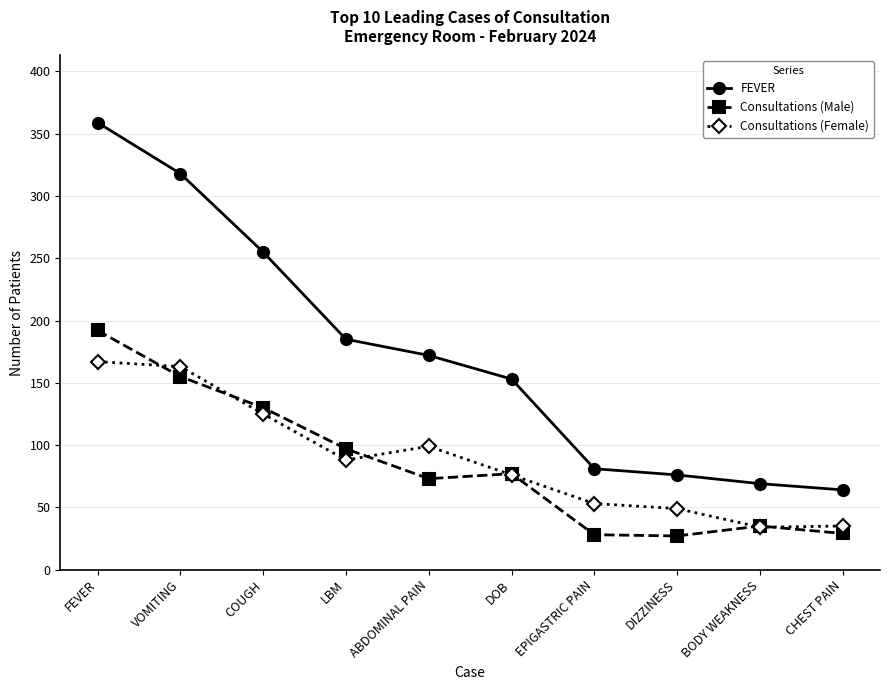

True or false: Consultations (Female) and FEVER intersect in this chart.

False